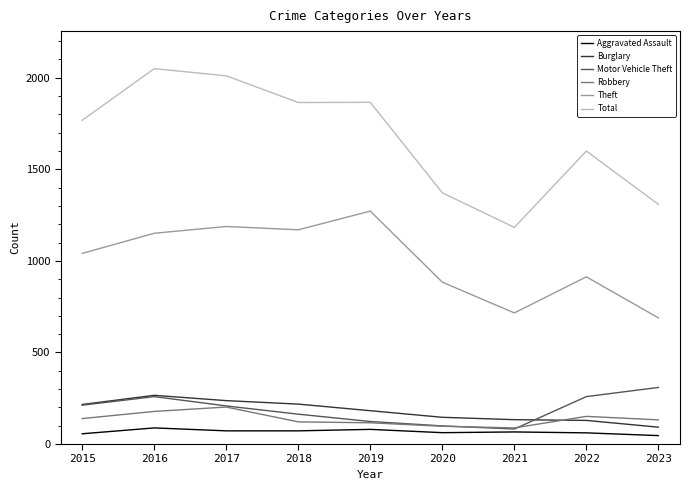

Between 2018 and 2020, which series saw the biggest shift?

Total